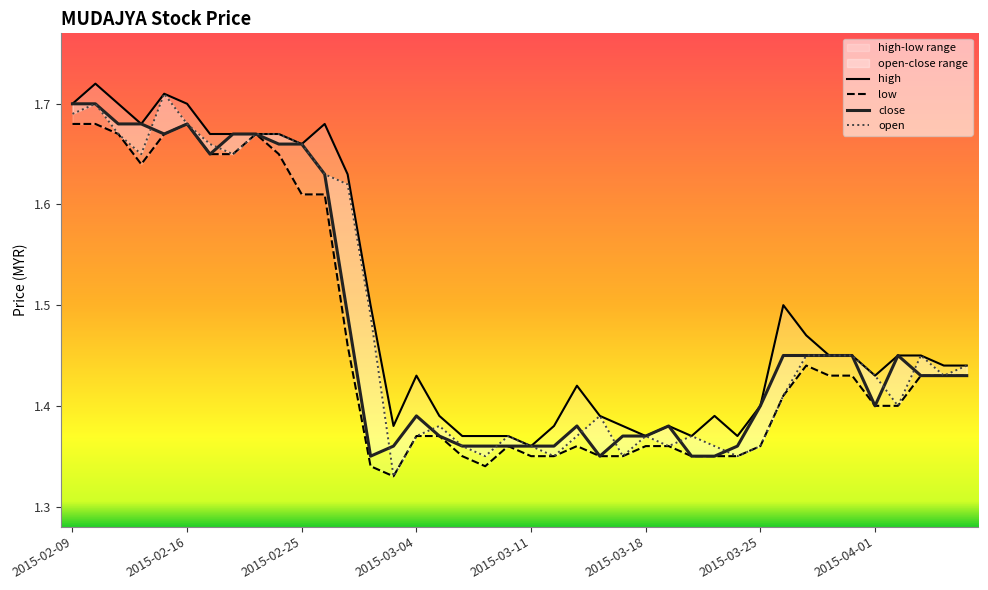

True or false: high has more than 0 points higher than both neighbors.

True